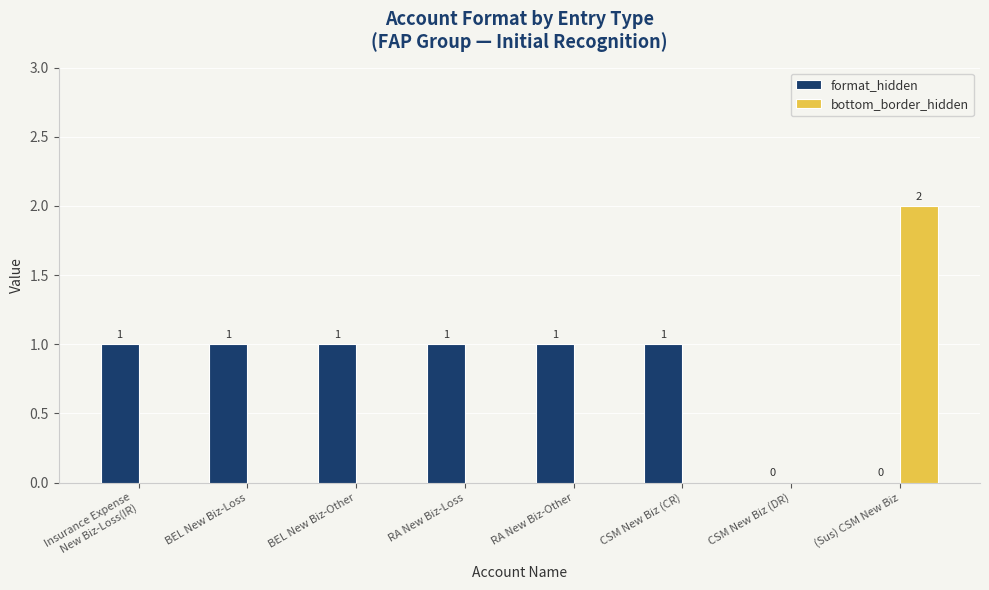

Which label corresponds to the largest value in the chart?

(Sus) CSM New Biz